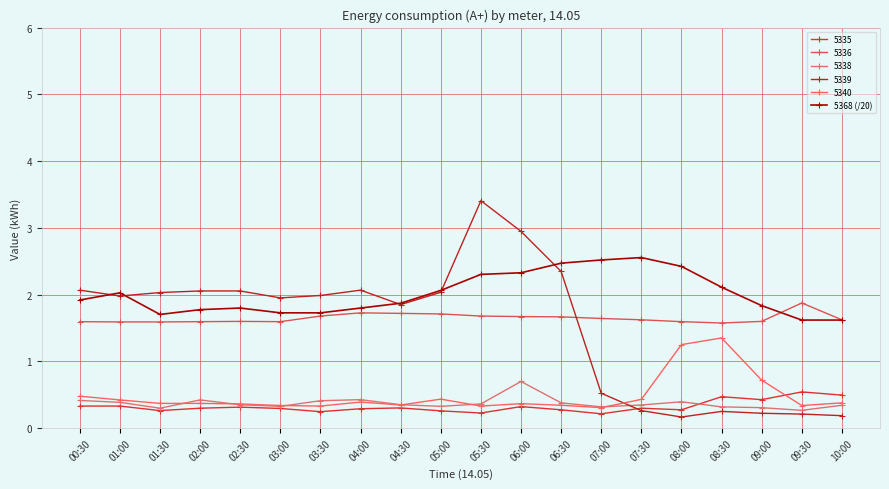

How many lines are shown in the chart?

6